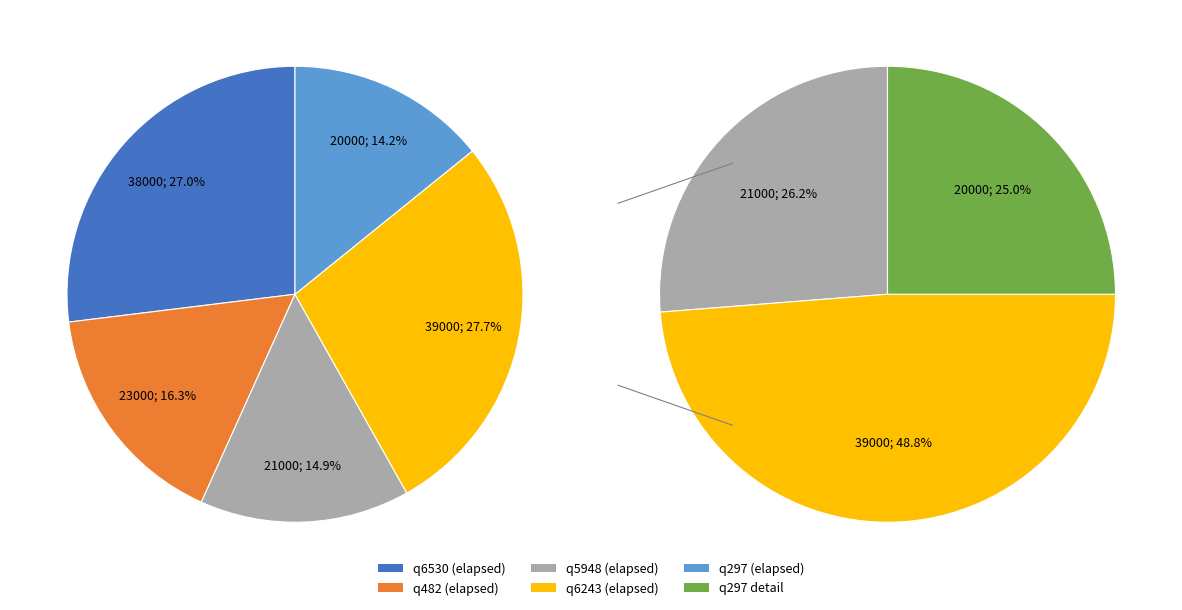

To the nearest percent, what percentage of the pie is q297?

14%